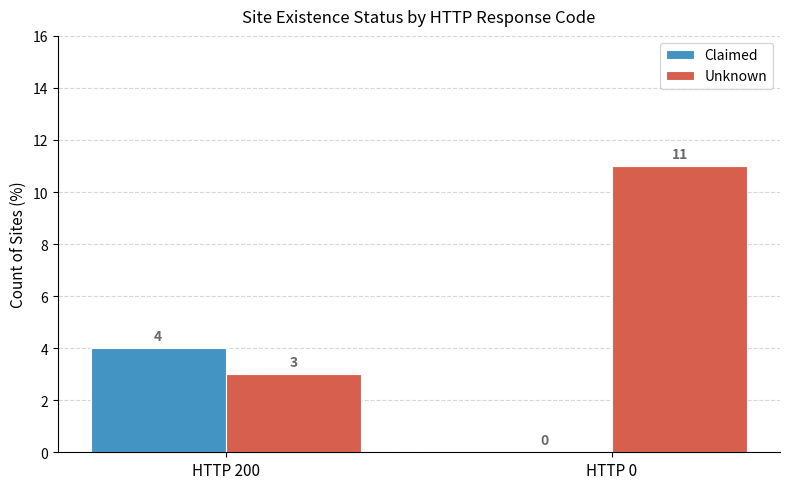

Reading left to right, extract all data points from this chart.

Claimed: HTTP 200=4	HTTP 0=0
Unknown: HTTP 200=3	HTTP 0=11